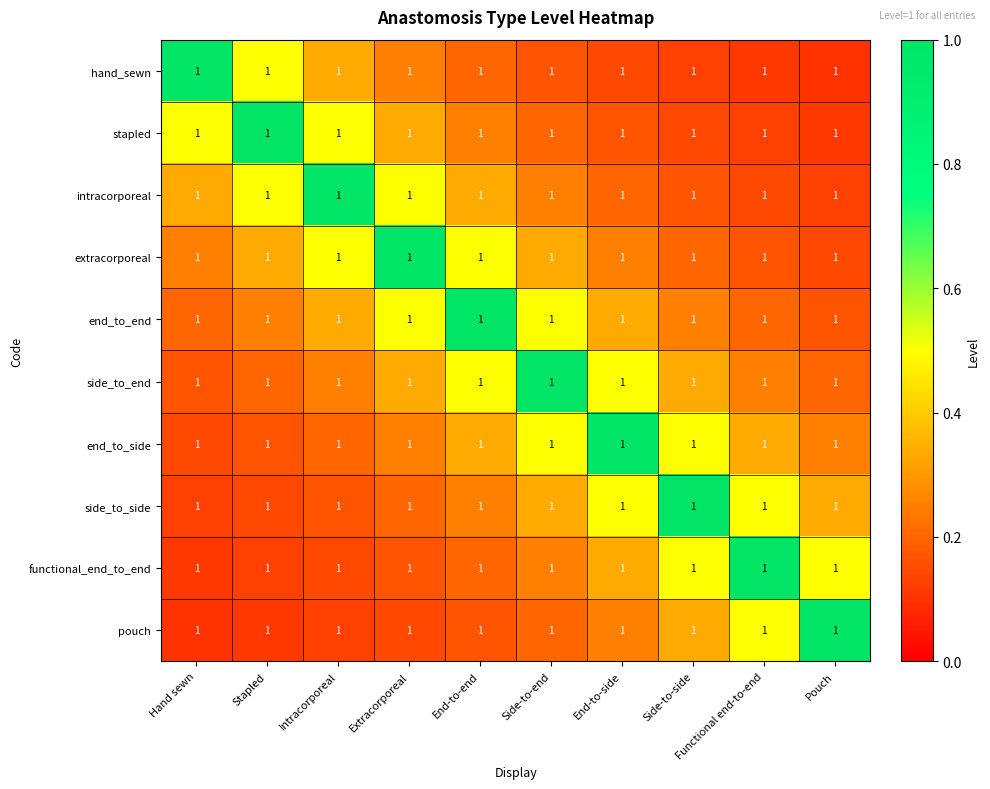

At Extracorporeal, list the series in order from smallest to largest.

pouch, functional_end_to_end, side_to_side, hand_sewn, end_to_side, stapled, side_to_end, intracorporeal, end_to_end, extracorporeal